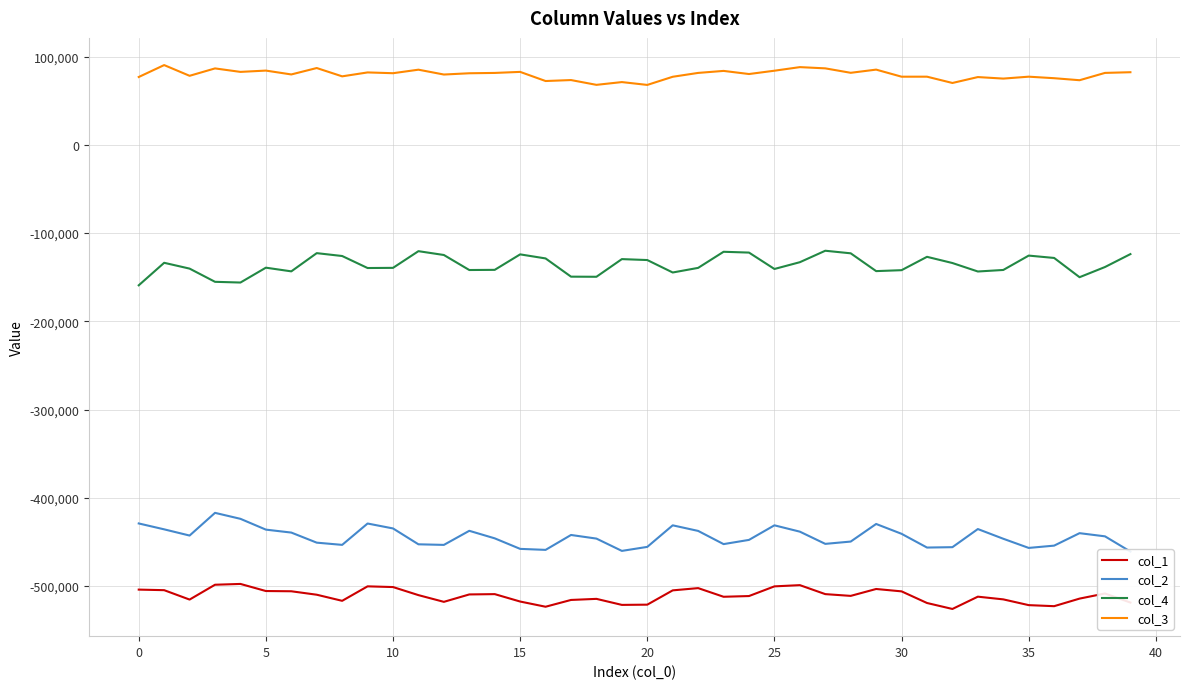

How many categories are shown in the chart?

40